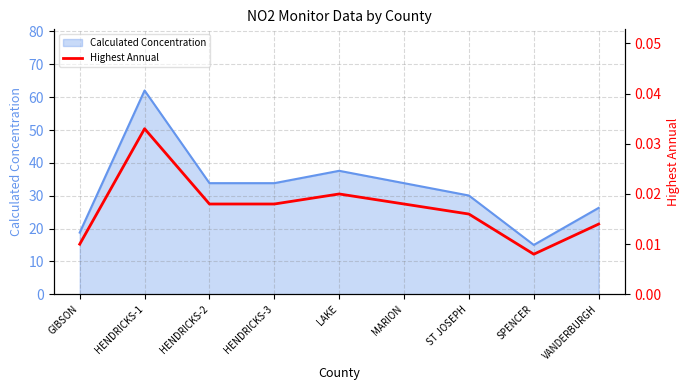

The value of Calculated Concentration at VANDERBURGH is 26.3. True or false?

True